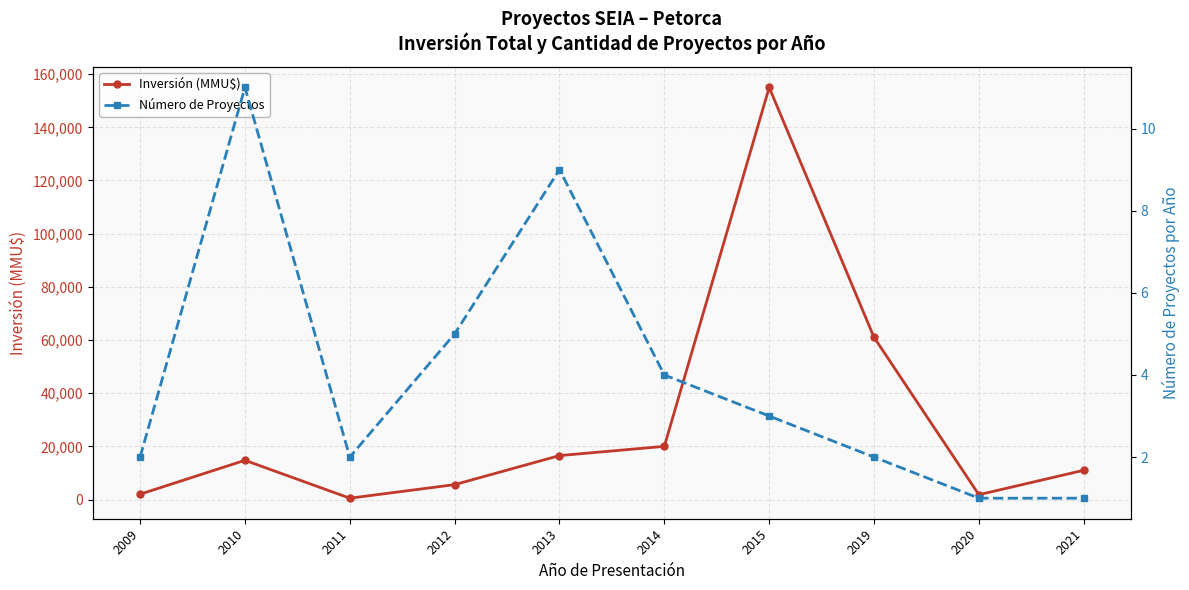

List the series in order of their overall mean, highest first.

Inversión (MMU$), Número de Proyectos